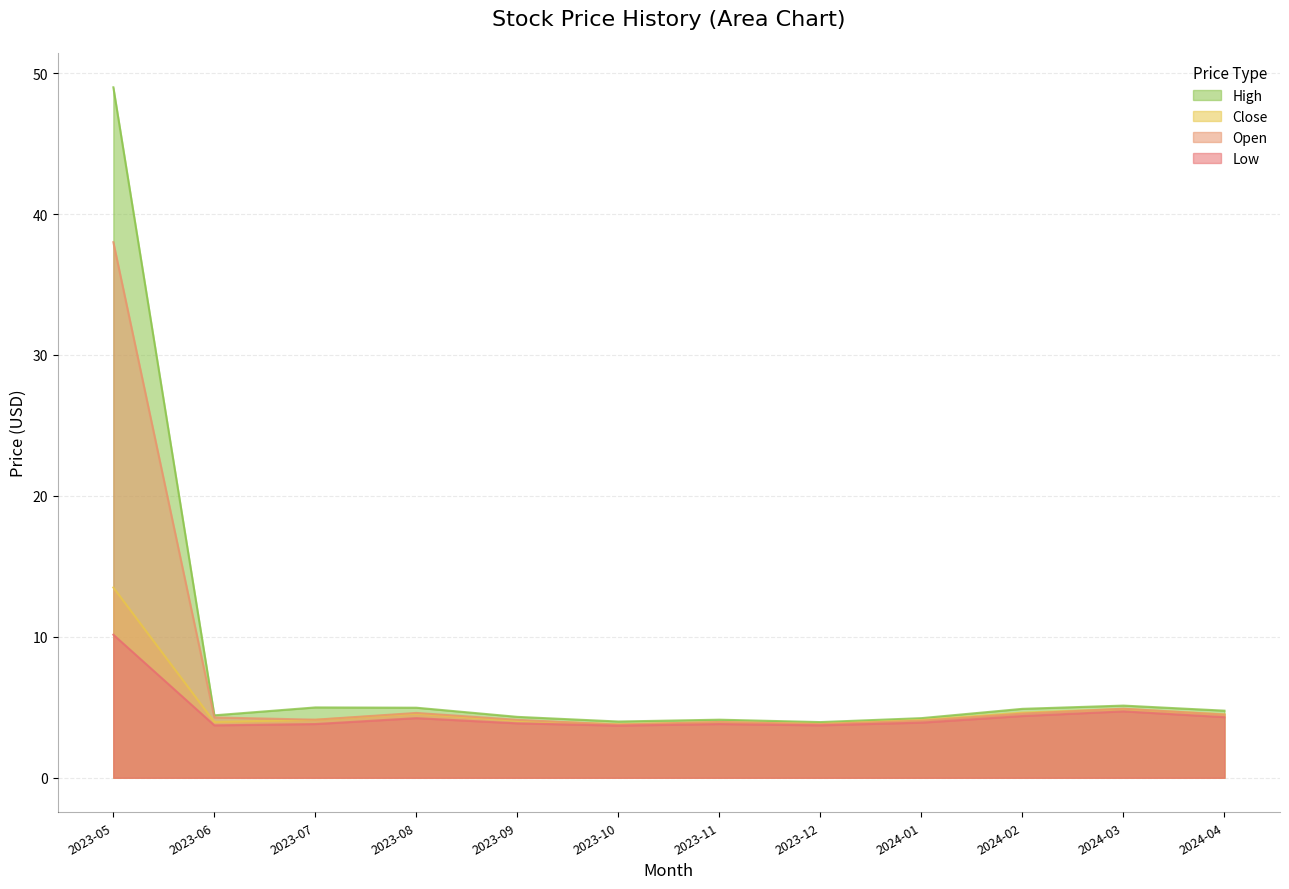

Which series changed the most between 2023-10 and 2024-03?

Open